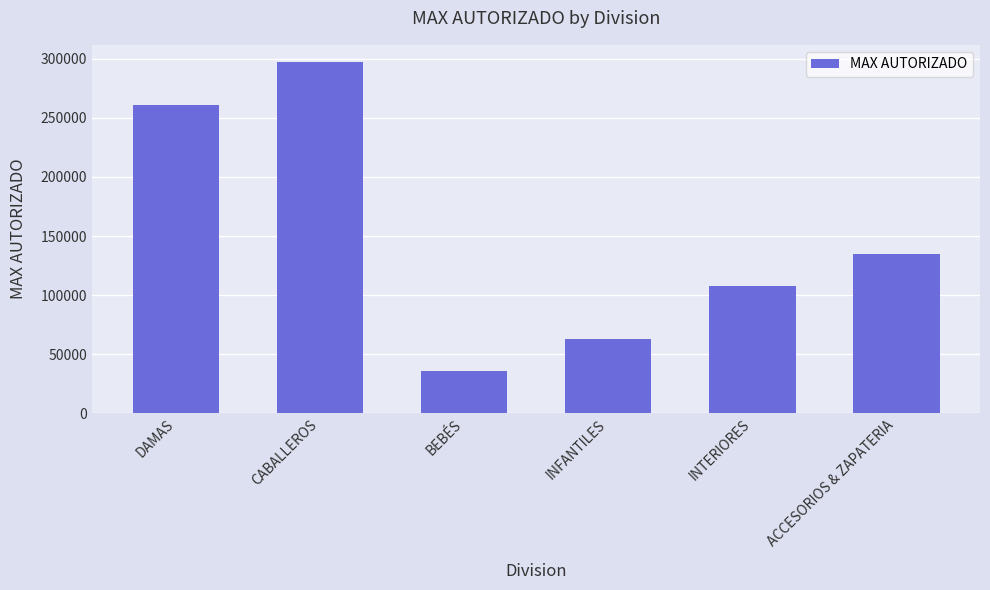

Reading left to right, list all the values displayed in this chart.

DAMAS=261000	CABALLEROS=297000	BEBÉS=36000	INFANTILES=63000	INTERIORES=108000	ACCESORIOS & ZAPATERIA=135000